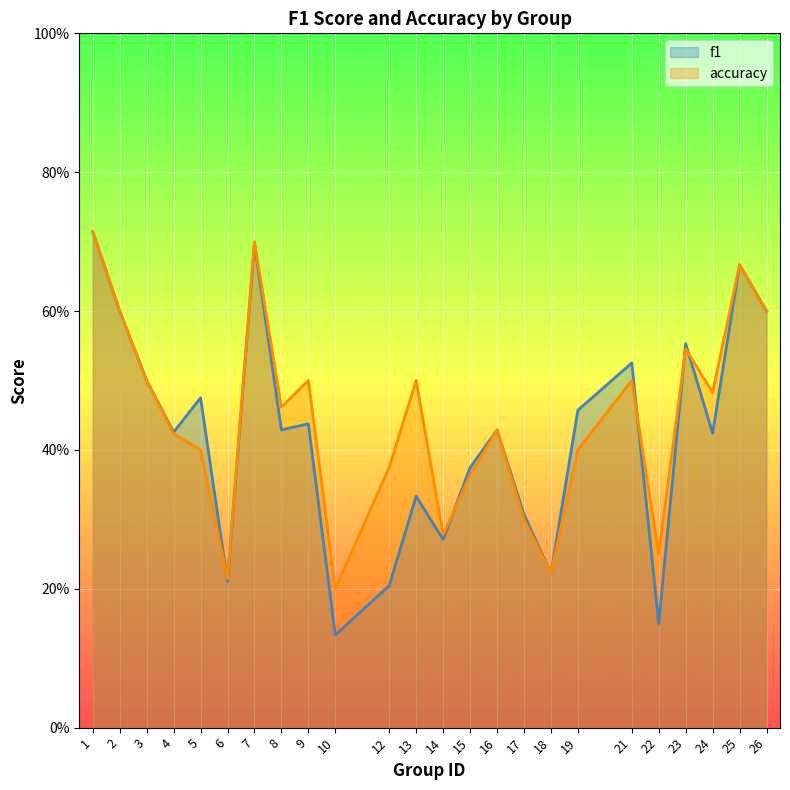

Reading left to right, extract all data points from this chart.

f1: 0.7	0.6	0.5	0.4	0.5	0.2	0.7	0.4	0.4	0.1	0.2	0.3	0.3	0.4	0.4	0.3	0.2	0.5	0.5	0.2	0.6	0.4	0.7	0.6
accuracy: 0.7	0.6	0.5	0.4	0.4	0.2	0.7	0.5	0.5	0.2	0.4	0.5	0.3	0.4	0.4	0.3	0.2	0.4	0.5	0.2	0.5	0.5	0.7	0.6